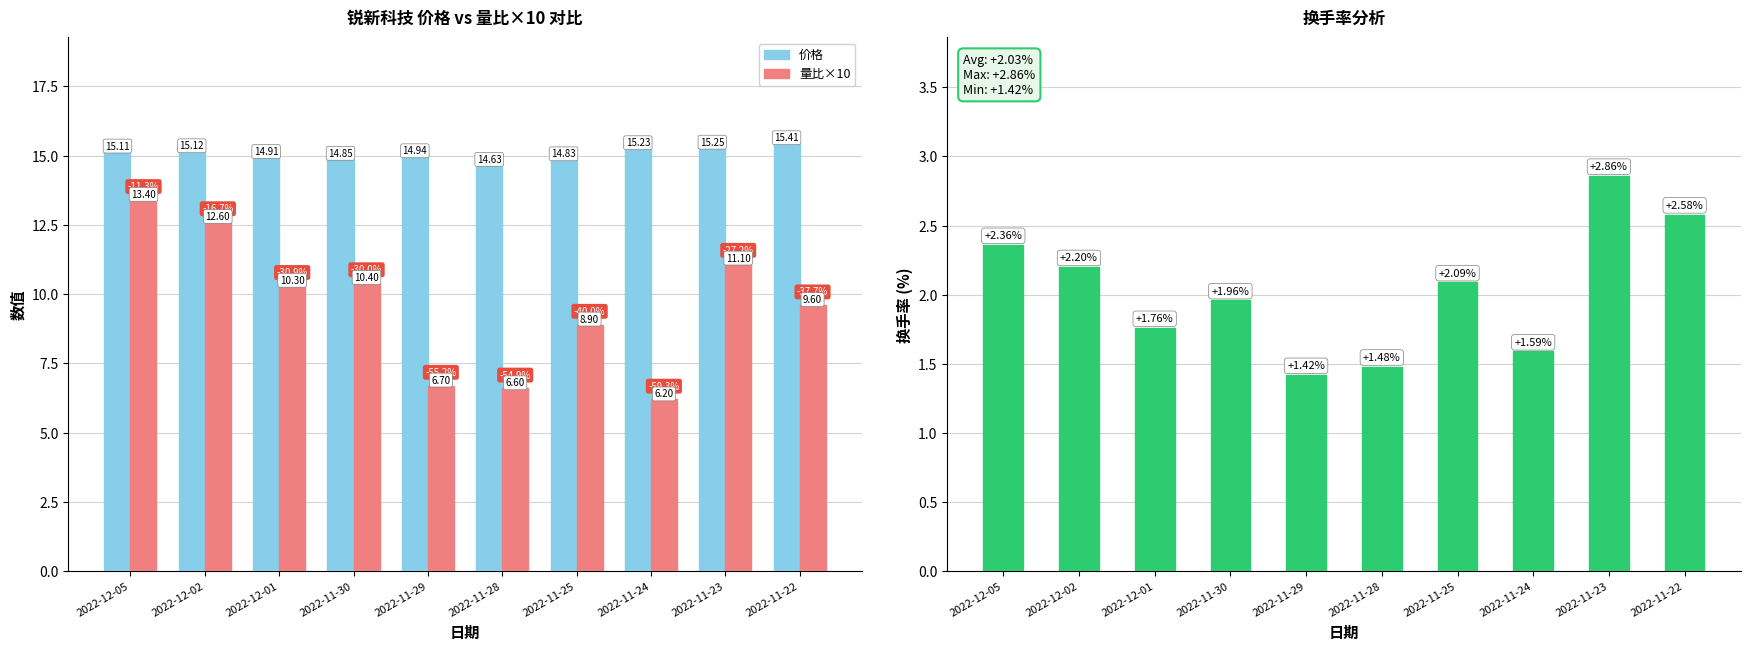

The 价格 series shows 14.9 at 2022-12-01. True or false?

True